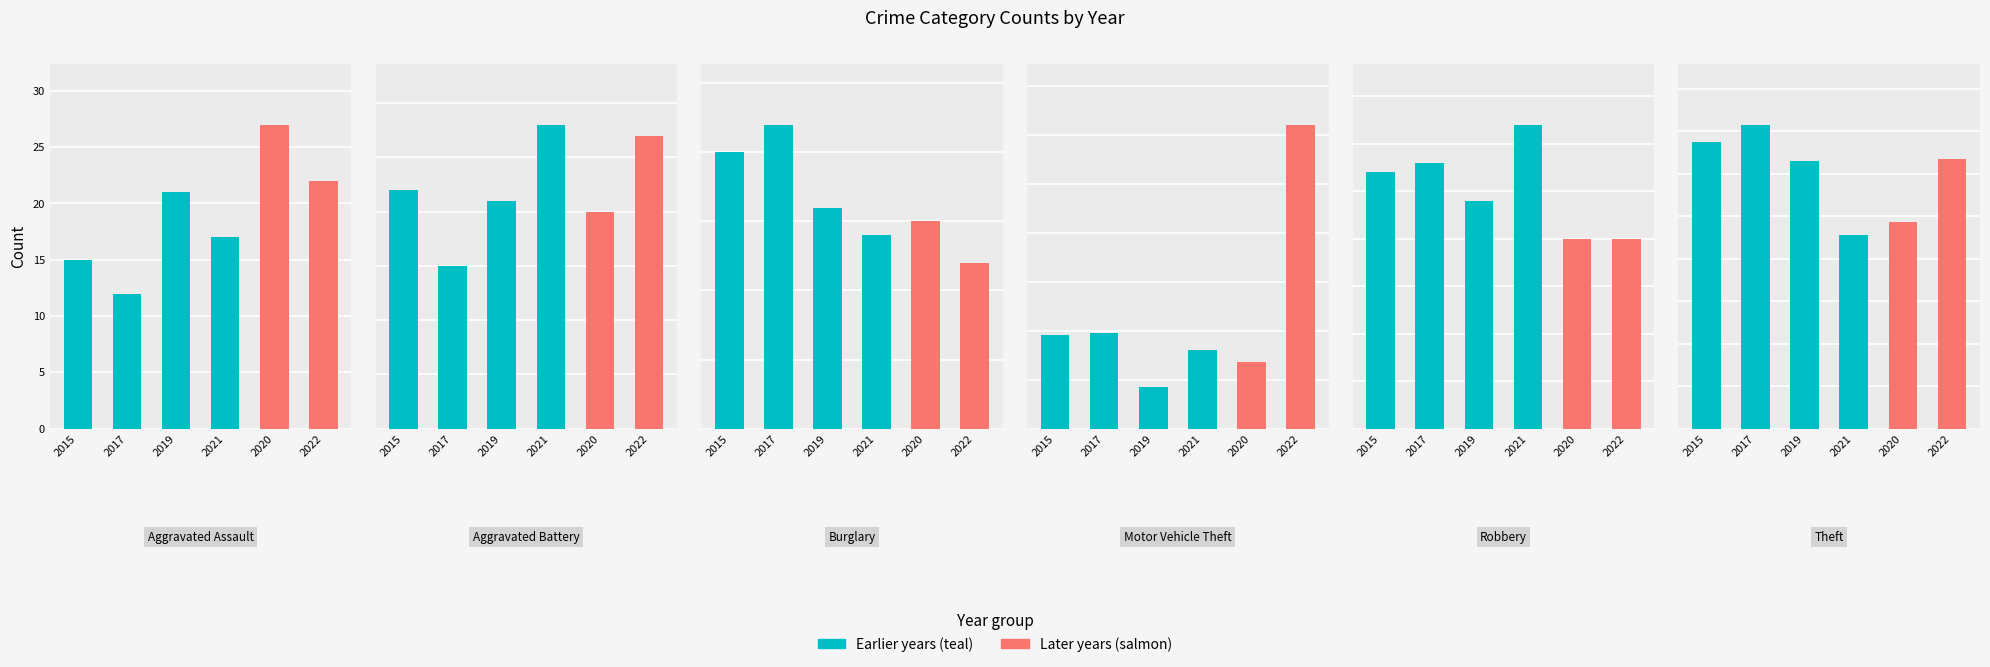

Between Aggravated Battery and Motor Vehicle Theft, which is larger?

Motor Vehicle Theft